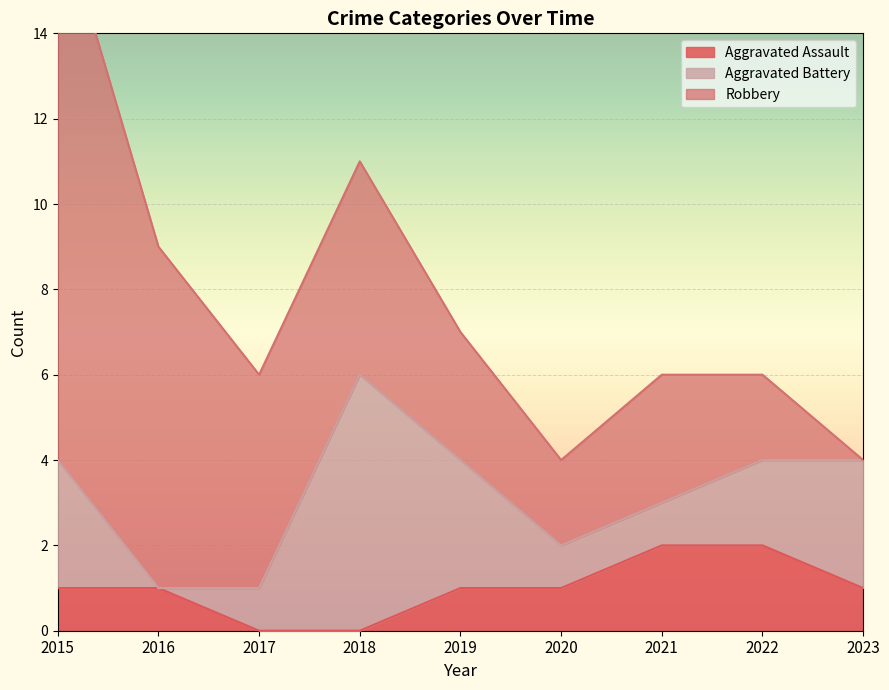

At which label is Robbery closest to 6?

2017